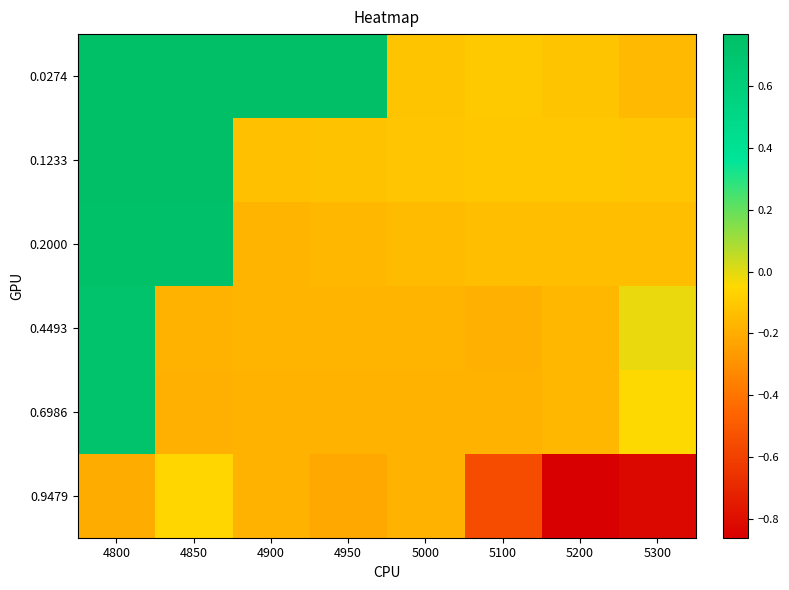

Reading right to left, what are all the values shown in this chart?

0.0274: 5300=-0.2	5200=-0.1	5100=-0.1	5000=-0.1	4950=0.8	4900=0.8	4850=0.8	4800=0.8
0.1233: 5300=-0.1	5200=-0.1	5100=-0.1	5000=-0.1	4950=-0.1	4900=-0.1	4850=0.8	4800=0.8
0.2000: 5300=-0.1	5200=-0.1	5100=-0.1	5000=-0.2	4950=-0.2	4900=-0.2	4850=0.7	4800=0.7
0.4493: 5300=-0.0	5200=-0.2	5100=-0.2	5000=-0.2	4950=-0.2	4900=-0.2	4850=-0.2	4800=0.7
0.6986: 5300=-0.0	5200=-0.2	5100=-0.2	5000=-0.2	4950=-0.2	4900=-0.2	4850=-0.2	4800=0.7
0.9479: 5300=-0.8	5200=-0.9	5100=-0.6	5000=-0.2	4950=-0.2	4900=-0.2	4850=-0.1	4800=-0.2